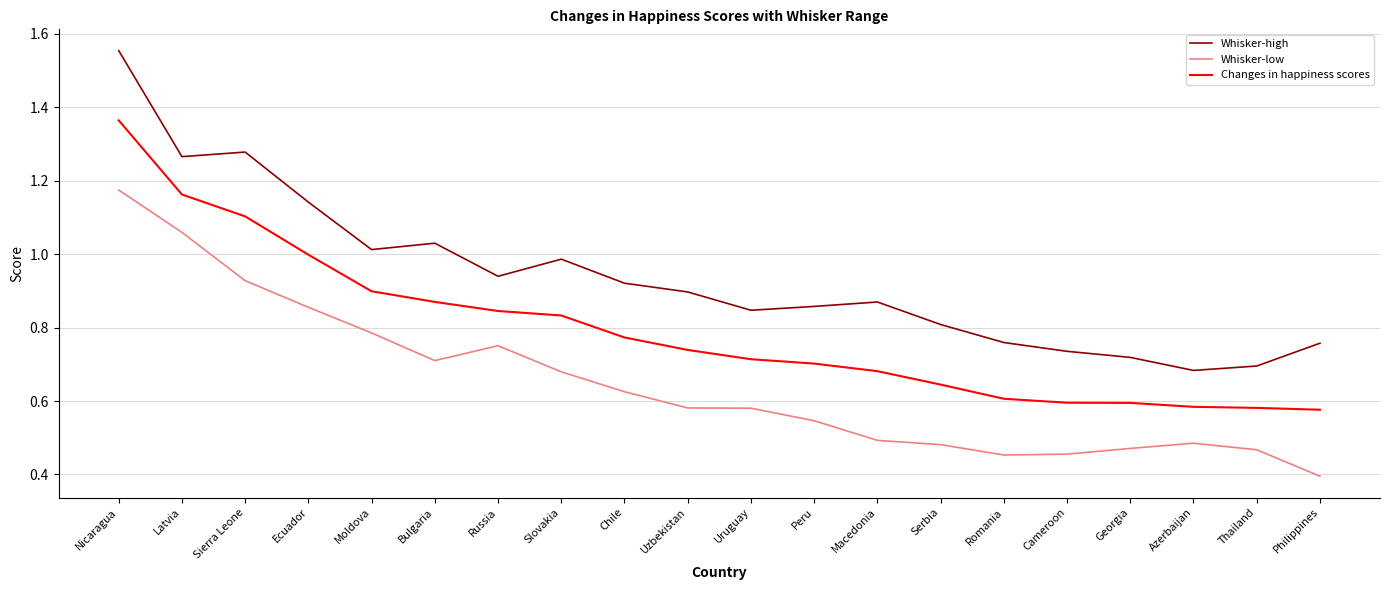

What are all the series names shown in the legend?

Whisker-high, Whisker-low, Changes in happiness scores